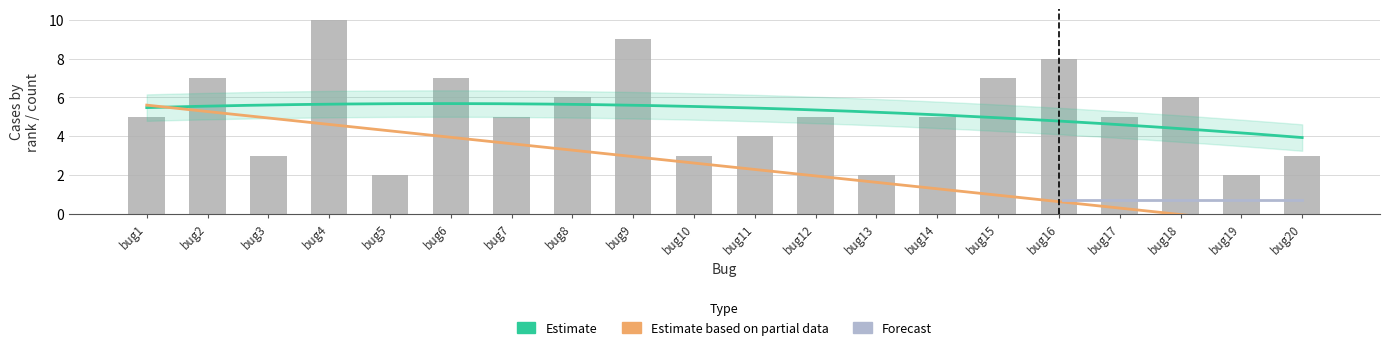

Count the number of categories in the chart.

20